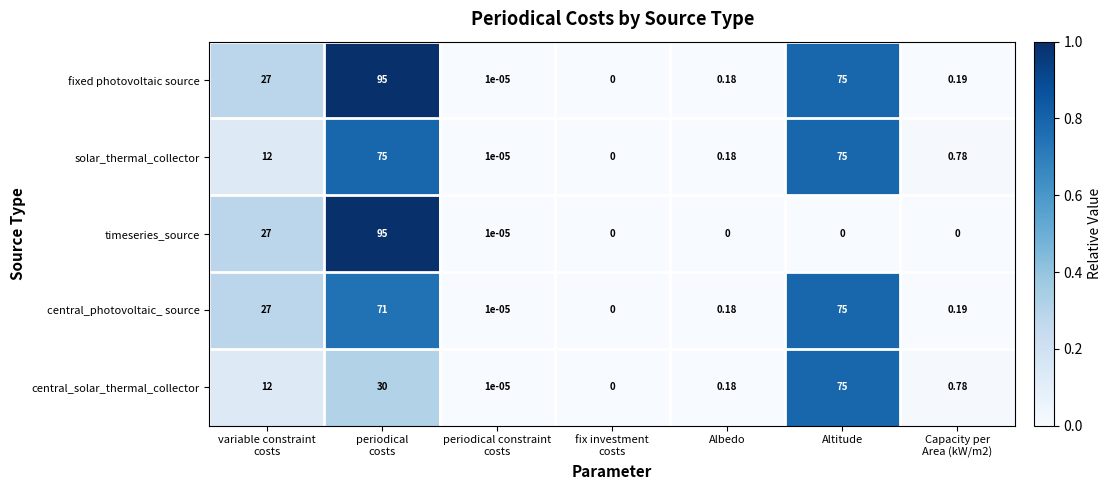

What is the spread (max minus min) of values at variable constraint
costs?

15.0